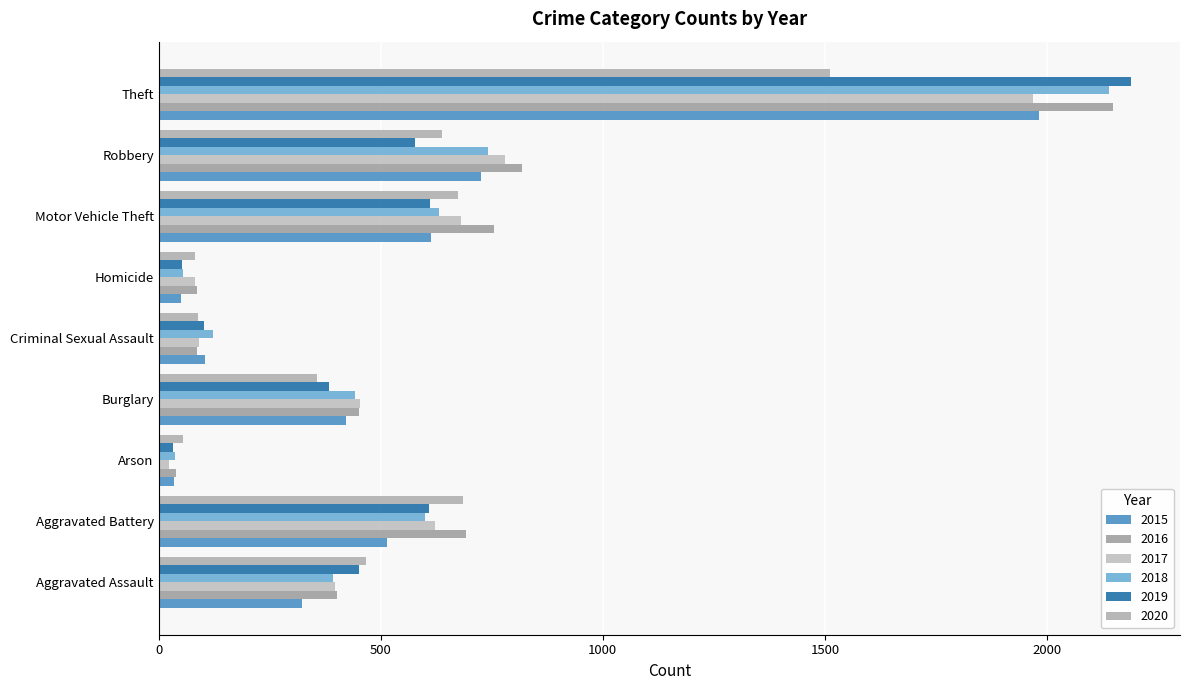

Reading right to left, extract all data points from this chart.

2015: Theft=1981	Robbery=726	Motor Vehicle Theft=614	Homicide=50	Criminal Sexual Assault=105	Burglary=421	Arson=35	Aggravated Battery=515	Aggravated Assault=323
2016: Theft=2148	Robbery=819	Motor Vehicle Theft=756	Homicide=87	Criminal Sexual Assault=87	Burglary=451	Arson=40	Aggravated Battery=691	Aggravated Assault=402
2017: Theft=1968	Robbery=780	Motor Vehicle Theft=680	Homicide=82	Criminal Sexual Assault=91	Burglary=453	Arson=23	Aggravated Battery=623	Aggravated Assault=396
2018: Theft=2140	Robbery=741	Motor Vehicle Theft=631	Homicide=56	Criminal Sexual Assault=123	Burglary=443	Arson=37	Aggravated Battery=600	Aggravated Assault=392
2019: Theft=2190	Robbery=577	Motor Vehicle Theft=611	Homicide=53	Criminal Sexual Assault=102	Burglary=383	Arson=32	Aggravated Battery=608	Aggravated Assault=452
2020: Theft=1512	Robbery=637	Motor Vehicle Theft=673	Homicide=81	Criminal Sexual Assault=89	Burglary=357	Arson=55	Aggravated Battery=686	Aggravated Assault=466